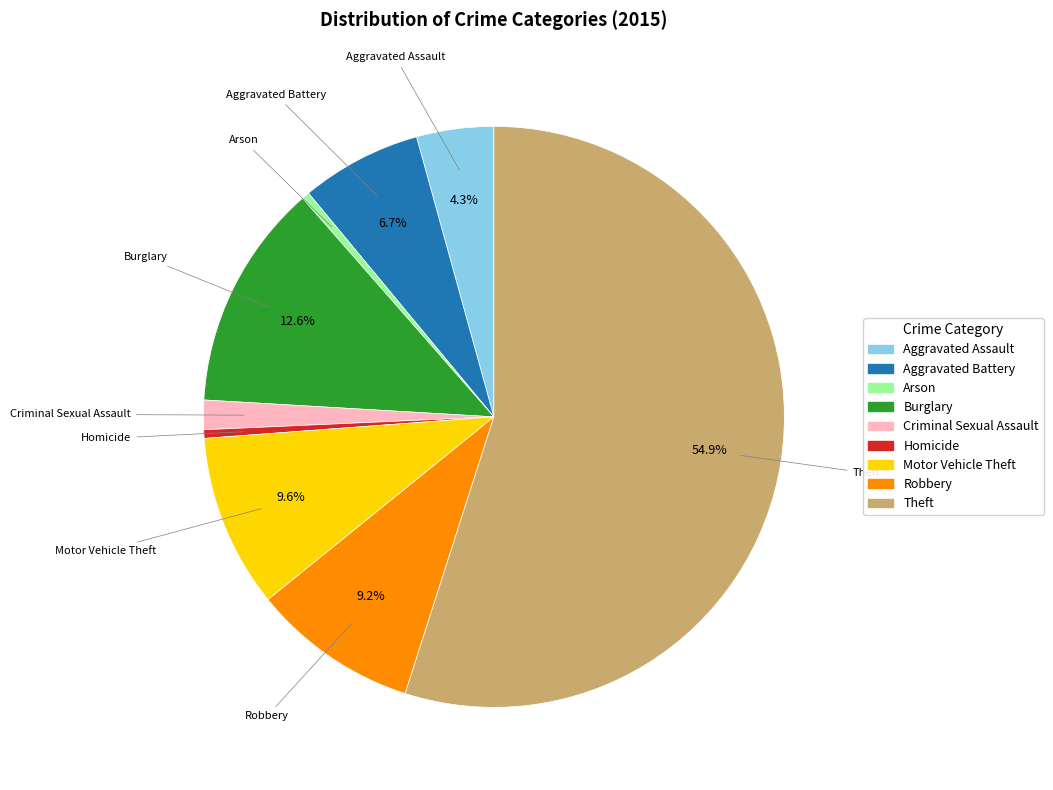

What percentage is NOT represented by Motor Vehicle Theft?

90.4%